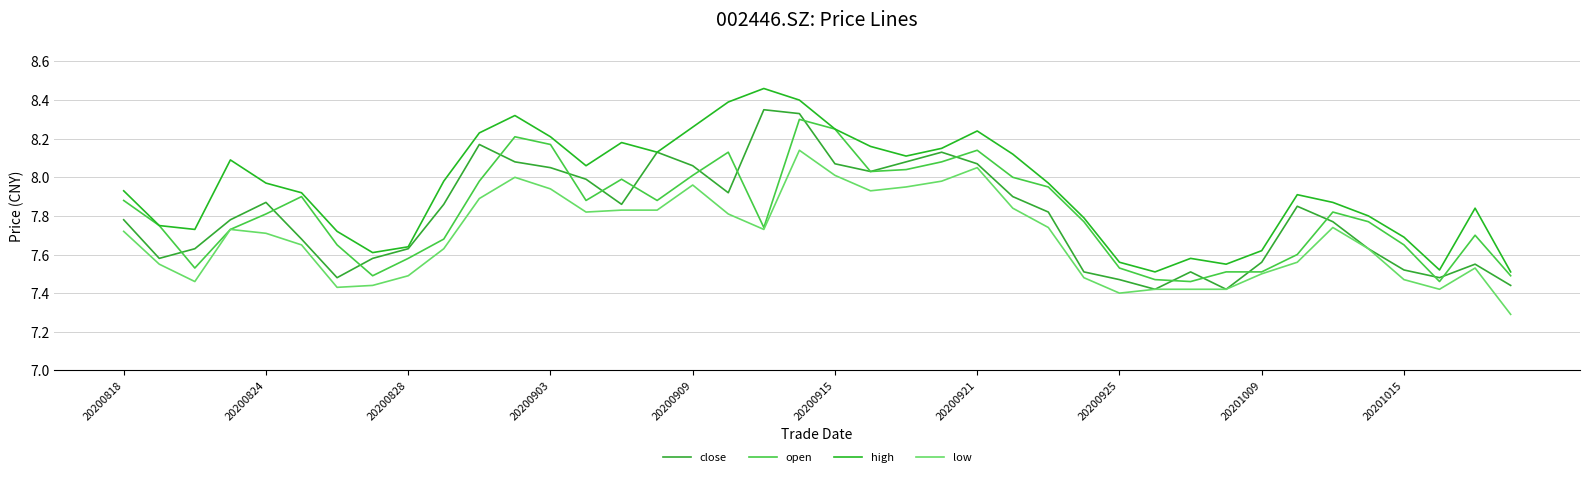

At which category is the sum across all series the highest?

19